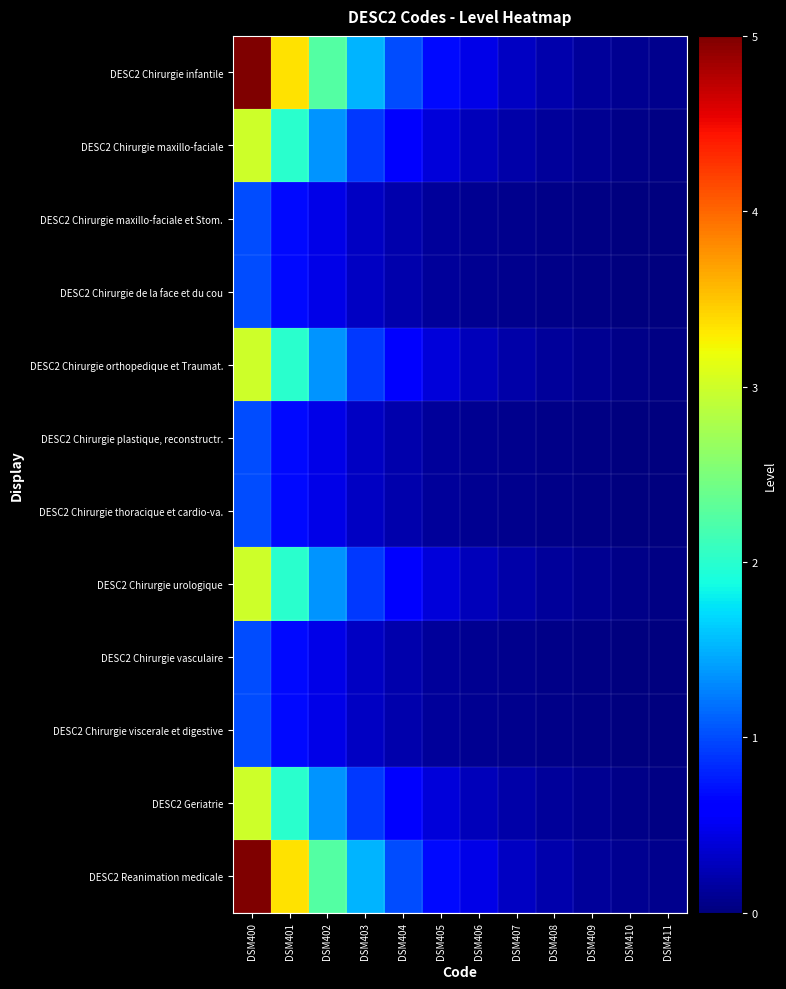

Which series has the largest range (max minus min)?

DESC2 Chirurgie infantile